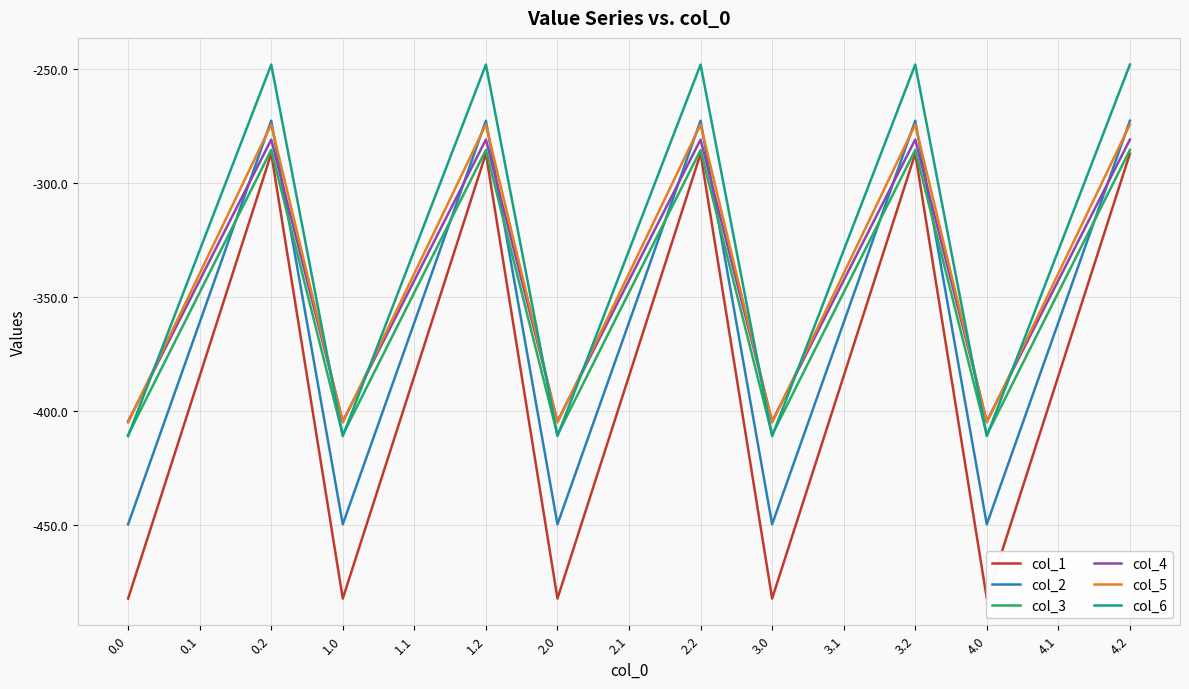

Is this an area chart (filled region under the line)?

No